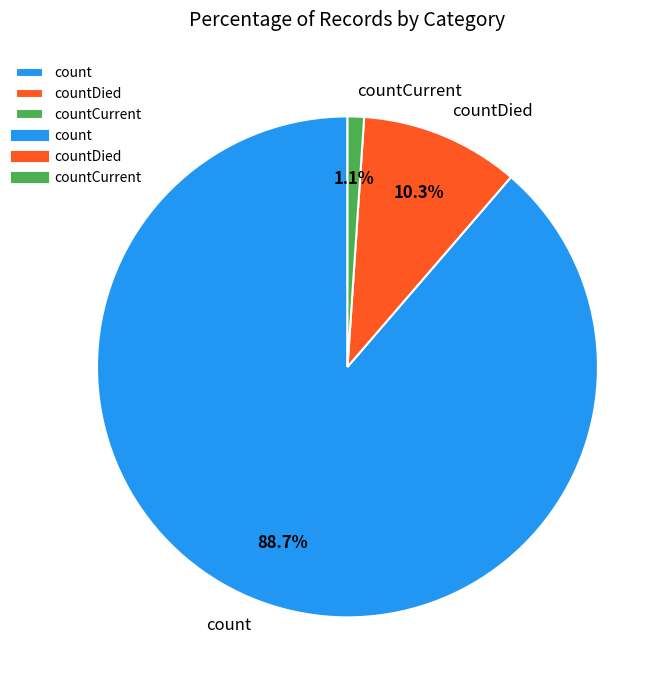

How many slices are in this pie chart?

3